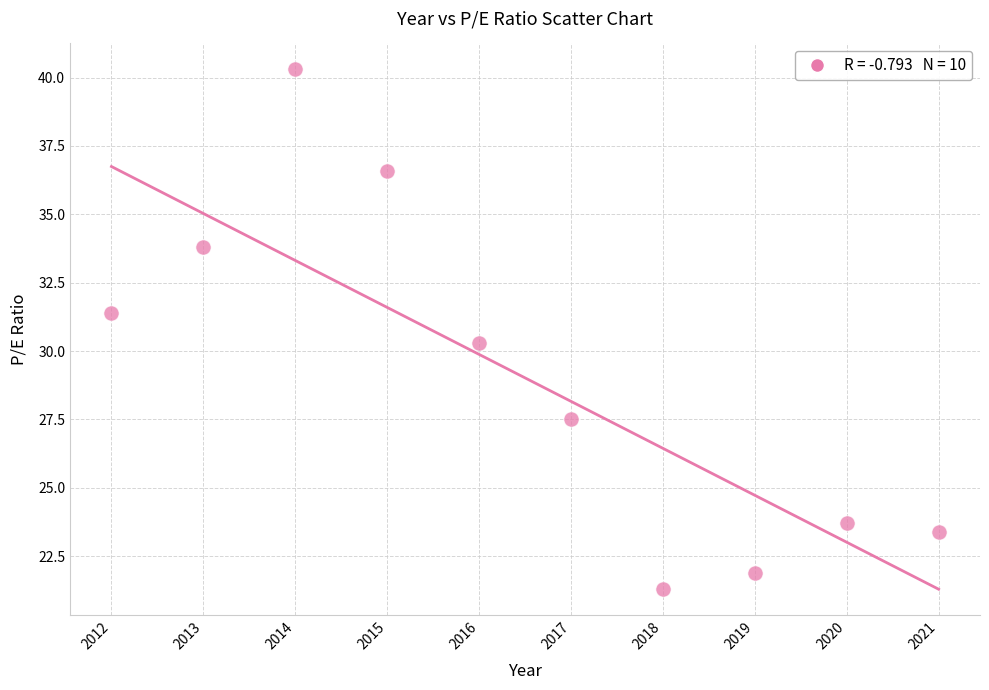

What Y value in the scatter plot is closest to 30?

30.3